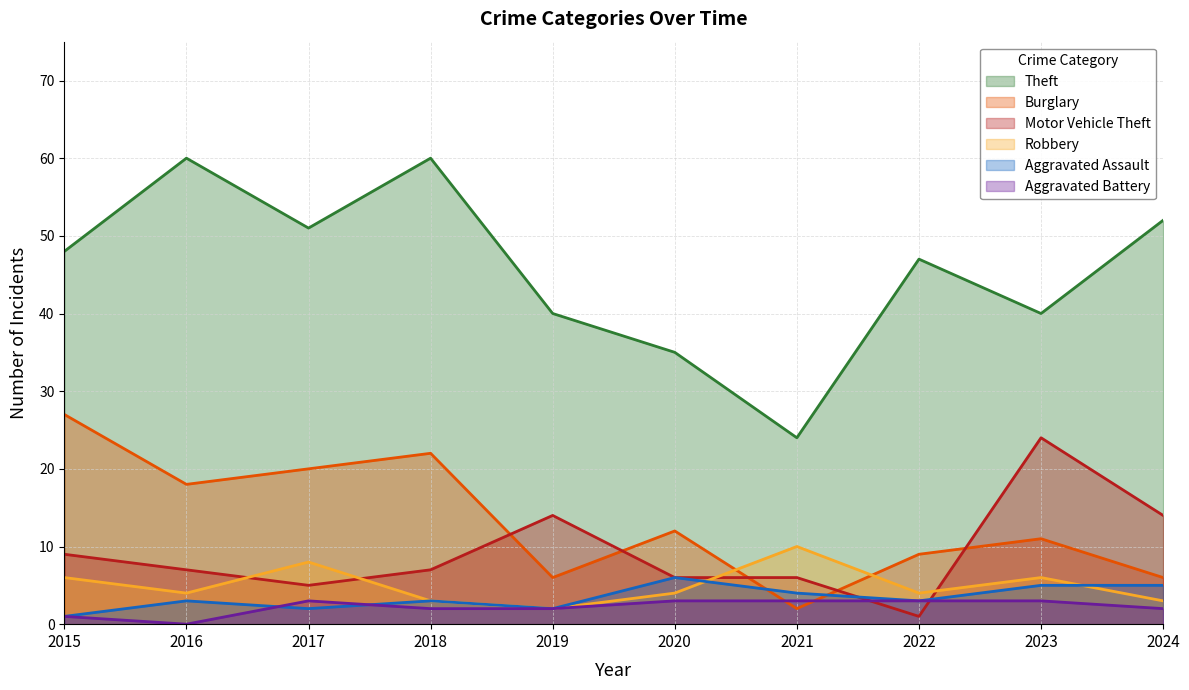

How many interior local valleys does the Robbery series have?

3